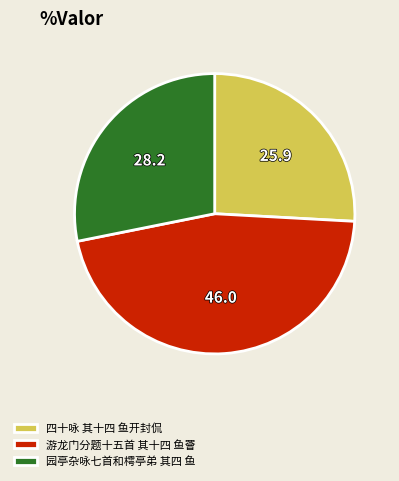

Which slice is the smallest?

四十咏 其十四 鱼开封侃